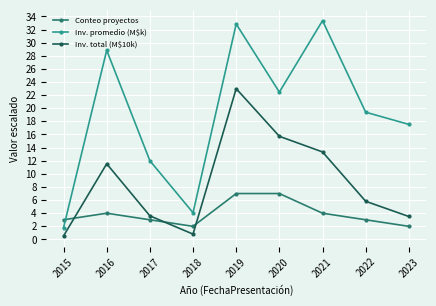

Where is the first local maximum for Inv. promedio (M$k)?

2016